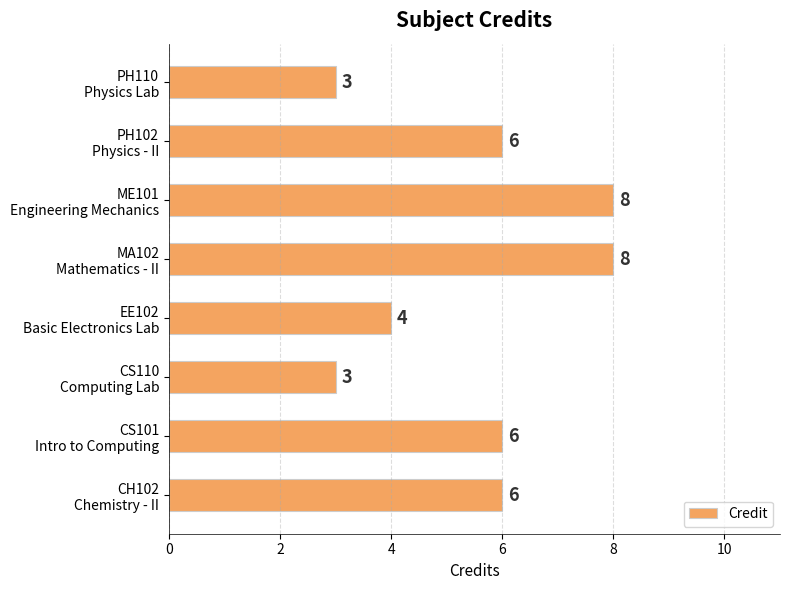

Count the number of categories in the chart.

8